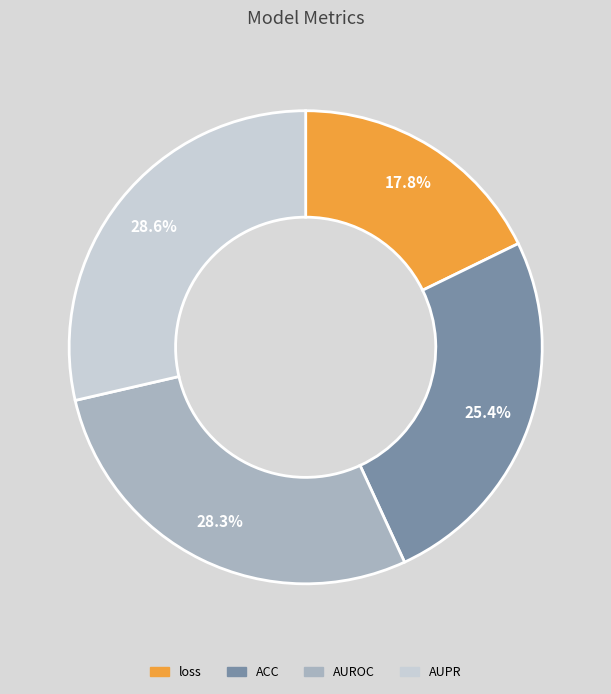

How much of the chart is everything except loss?

82.2%